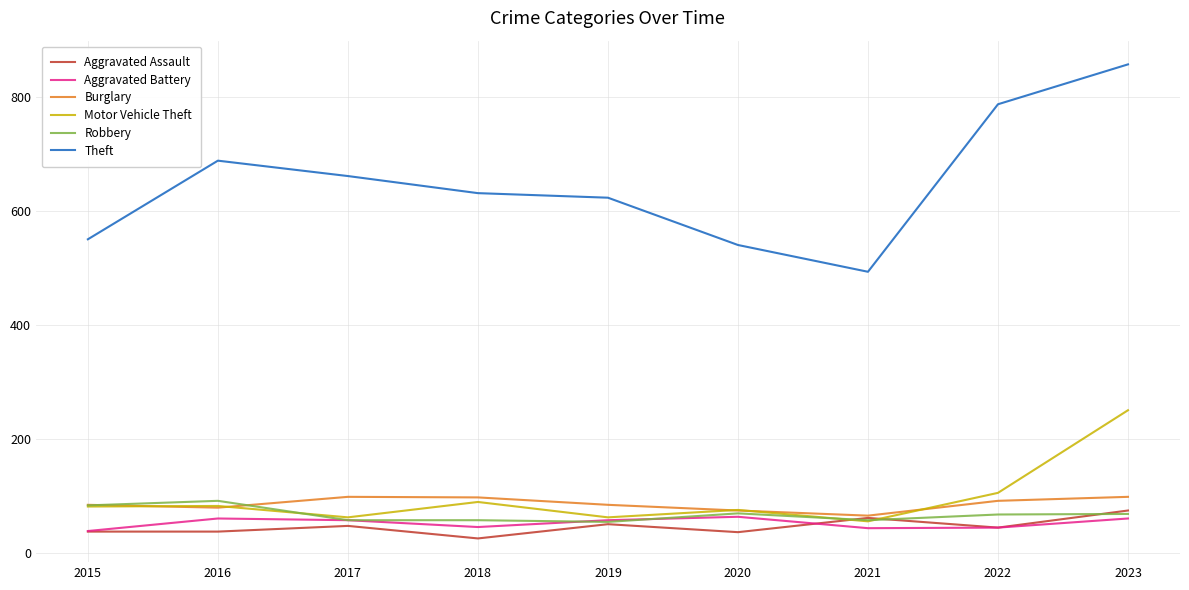

What are all the series names shown in the legend?

Aggravated Assault, Aggravated Battery, Burglary, Motor Vehicle Theft, Robbery, Theft